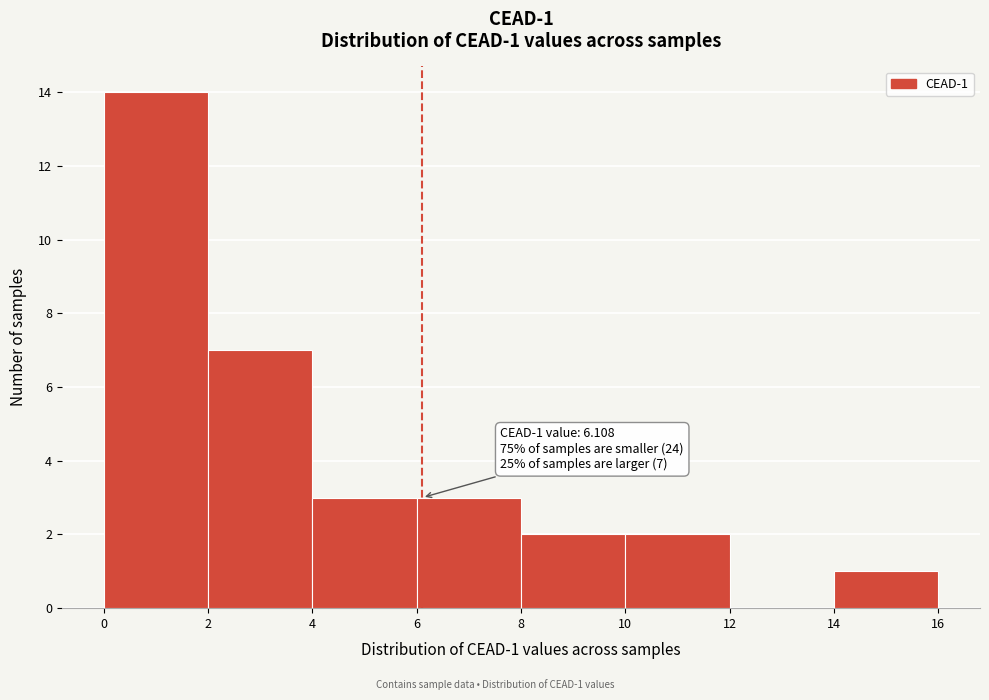

Which range on the x-axis has the tallest bar?

0 to 2